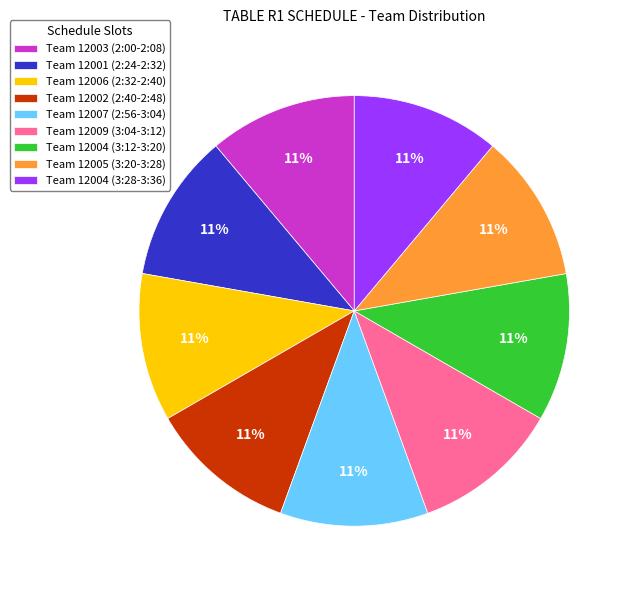

Does Team 12006 (2:32-2:40) represent more than half of the total?

No